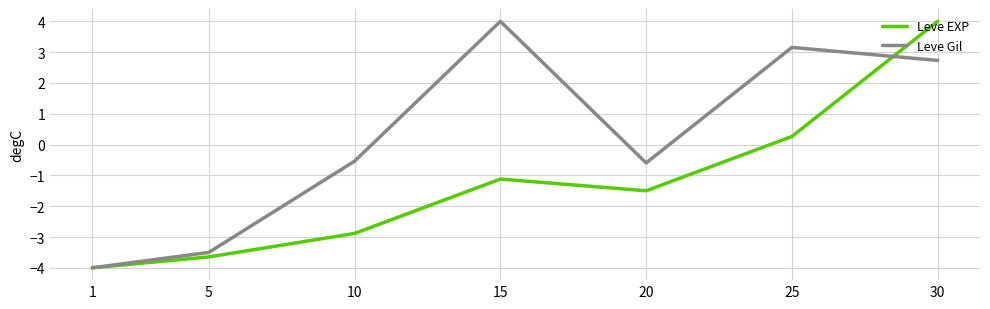

At which category is the sum across all series the highest?

30